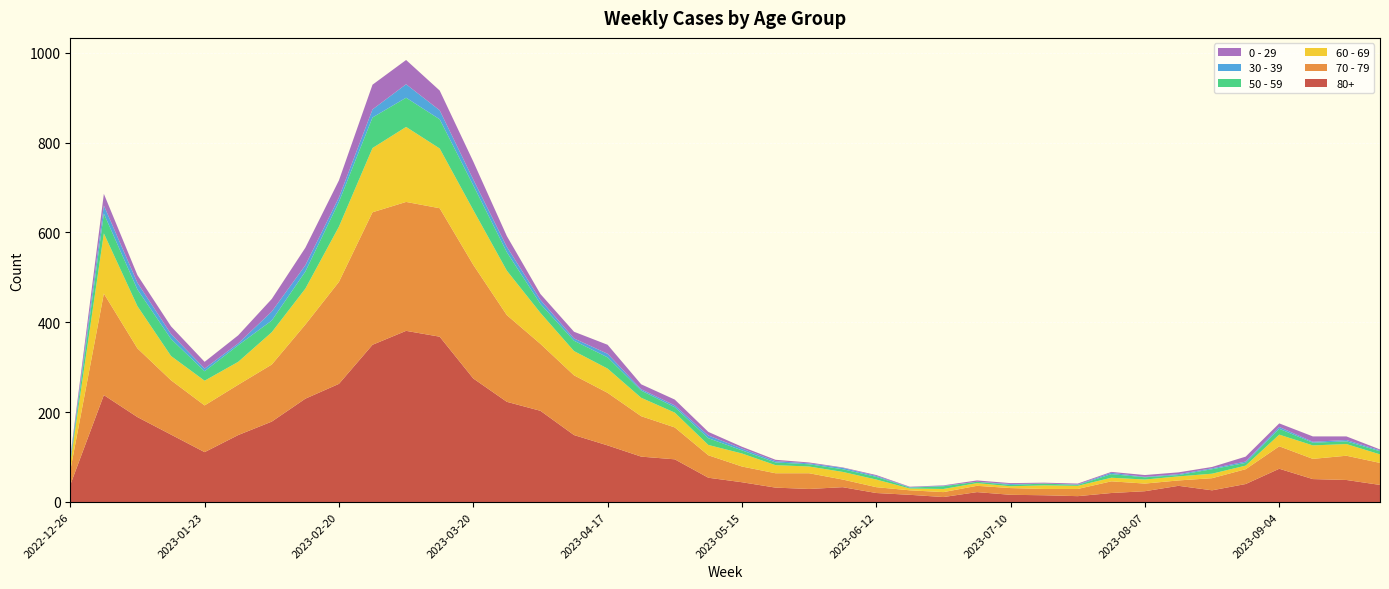

Reading right to left, extract all data points from this chart.

80+: 38	49	51	74	40	26	36	24	20	13	15	16	22	11	16	20	33	29	32	44	54	95	101	126	149	203	223	275	368	381	350	263	230	179	149	111	150	189	238	38
70 - 79: 49	54	45	50	33	27	12	17	26	16	14	15	14	11	10	13	17	35	32	35	50	71	90	117	133	149	193	253	286	287	295	227	165	127	112	104	121	153	226	32
60 - 69: 19	26	30	26	8	10	9	9	8	7	8	4	6	7	4	17	17	15	18	29	23	33	41	54	54	69	99	122	133	167	143	123	80	72	51	55	54	94	134	16
50 - 59: 7	6	6	13	6	10	3	5	8	2	4	3	3	6	2	6	6	5	6	7	15	12	16	25	23	20	41	55	65	65	68	55	38	26	37	21	38	37	44	5
30 - 39: 2	3	2	4	3	2	2	1	3	1	0	2	0	1	1	2	3	2	3	4	6	4	3	8	5	9	12	13	20	30	18	10	14	20	4	6	11	15	18	5
0 - 29: 2	8	12	8	11	3	4	4	2	2	2	2	3	1	1	2	1	2	3	4	8	13	11	20	15	13	24	40	44	54	55	38	39	28	18	15	17	17	26	4